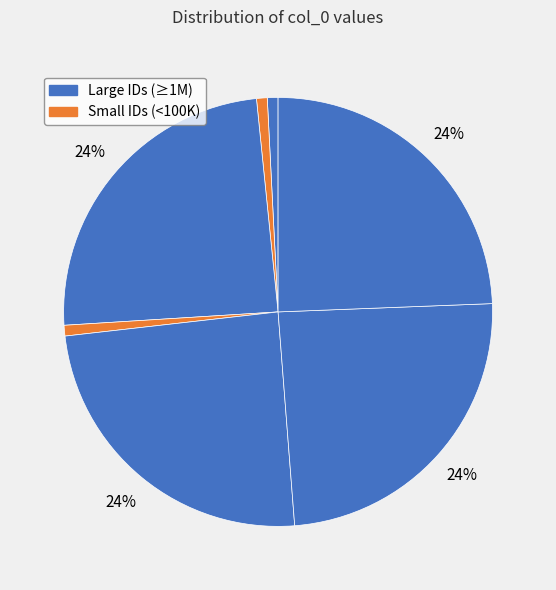

How many slices are in this pie chart?

7